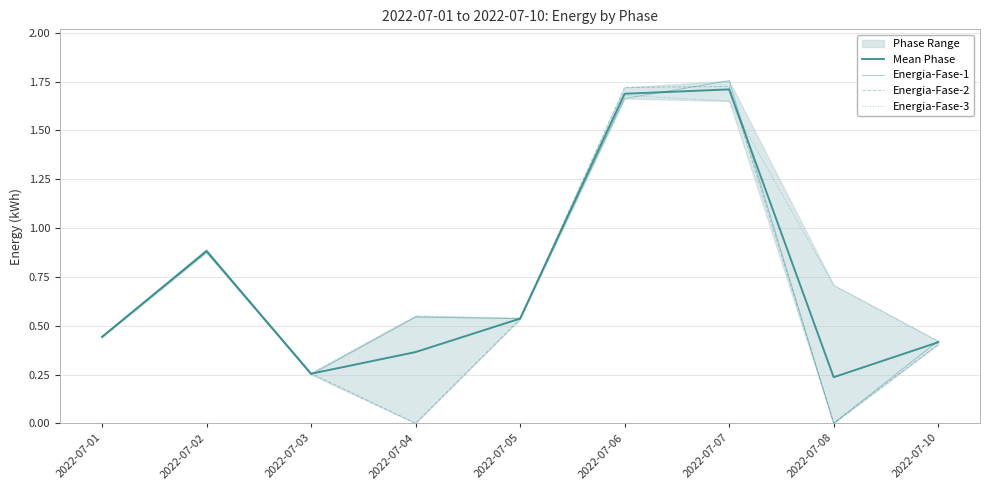

How many lines are shown in the chart?

4